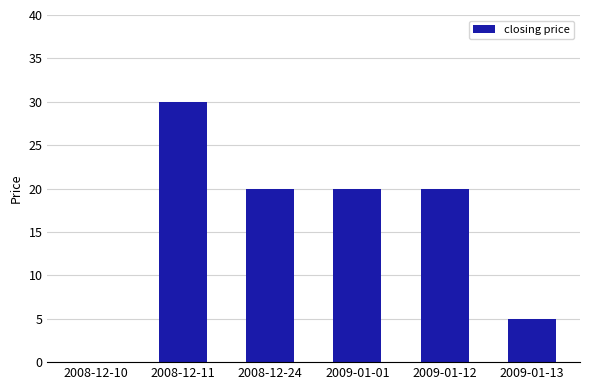

What is the difference between the values at 2009-01-13 and 2009-01-01?

15